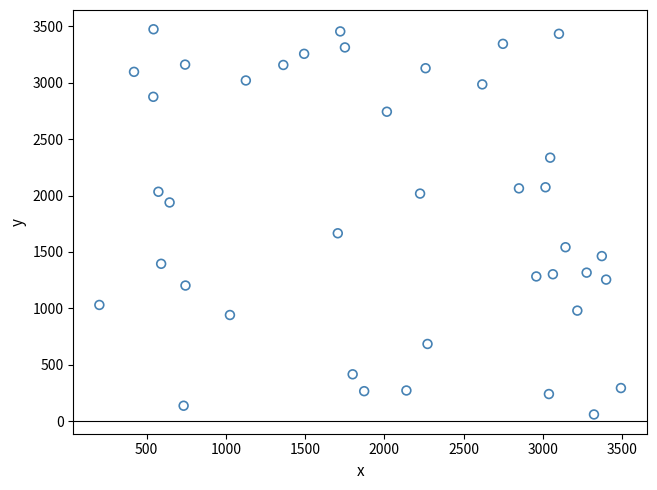

What is the range of X values (max minus min)?

3291.8